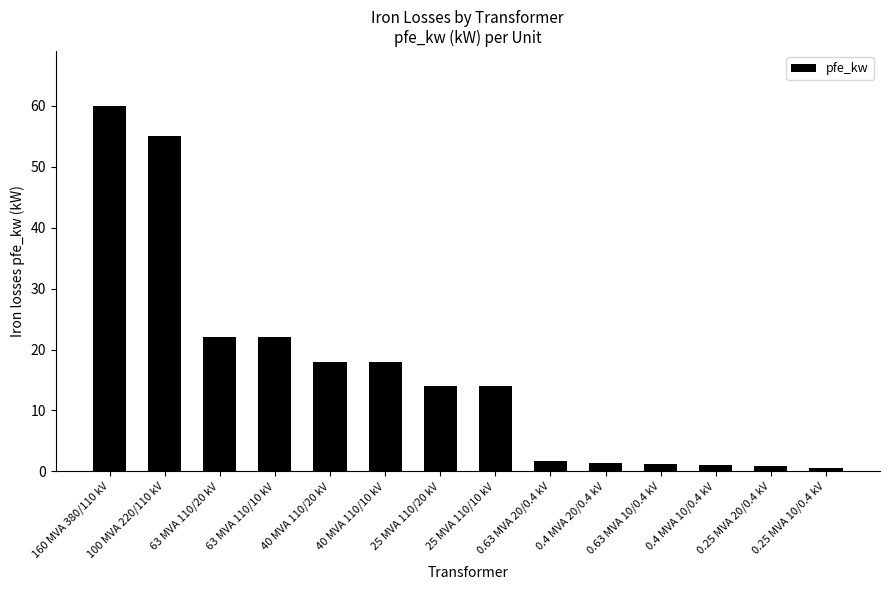

What is the sum of the values at 40 MVA 110/10 kV and 0.63 MVA 10/0.4 kV?

19.2